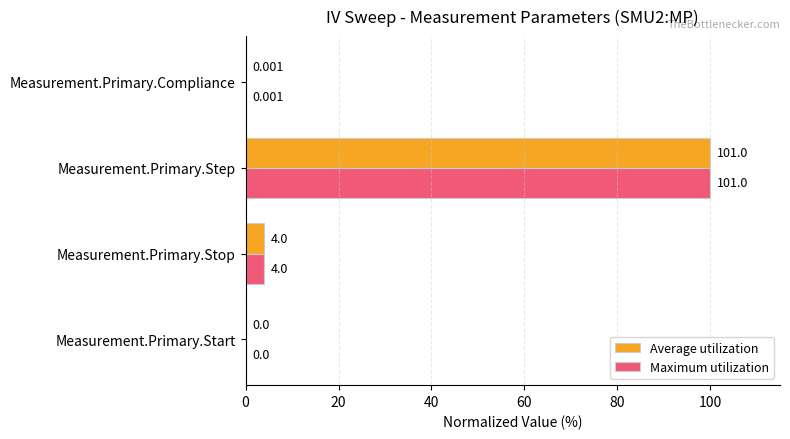

At which label is Average utilization closest to 50?

Measurement.Primary.Stop